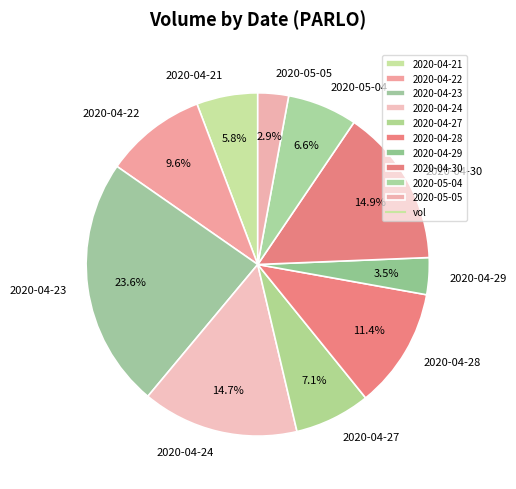

The 2020-04-30 slice represents 15% of the pie. True or false?

True